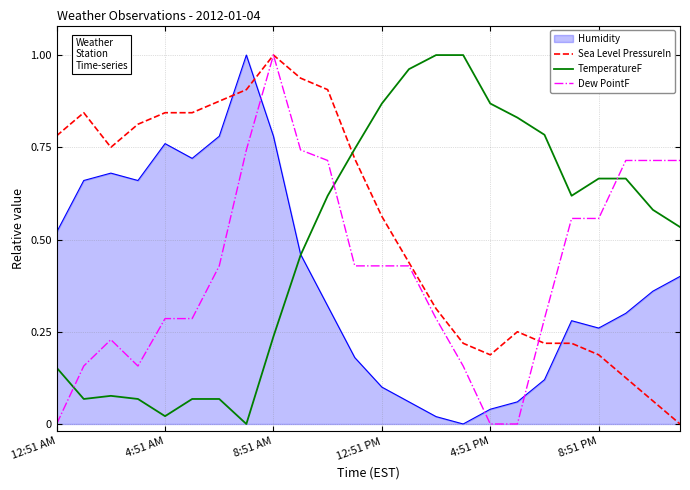

How many lines are shown in the chart?

4